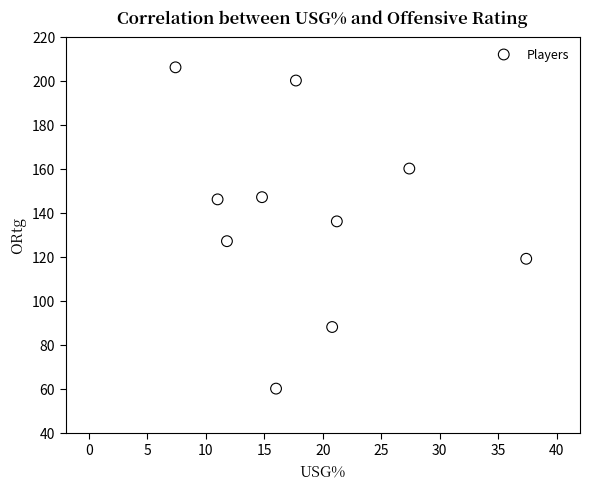

What is the range of Y values (max minus min)?

146